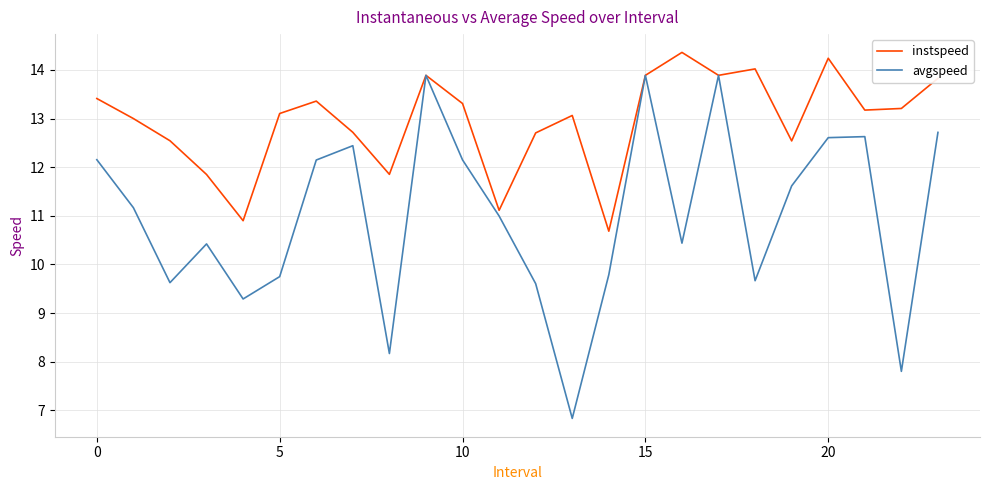

What is the maximum value for avgspeed?

13.9